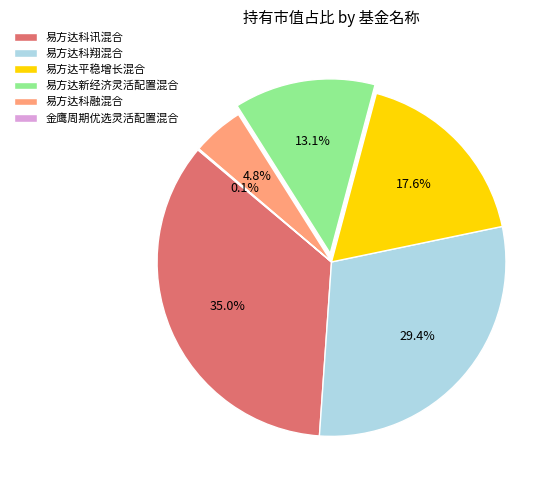

Does any single category account for the majority?

No